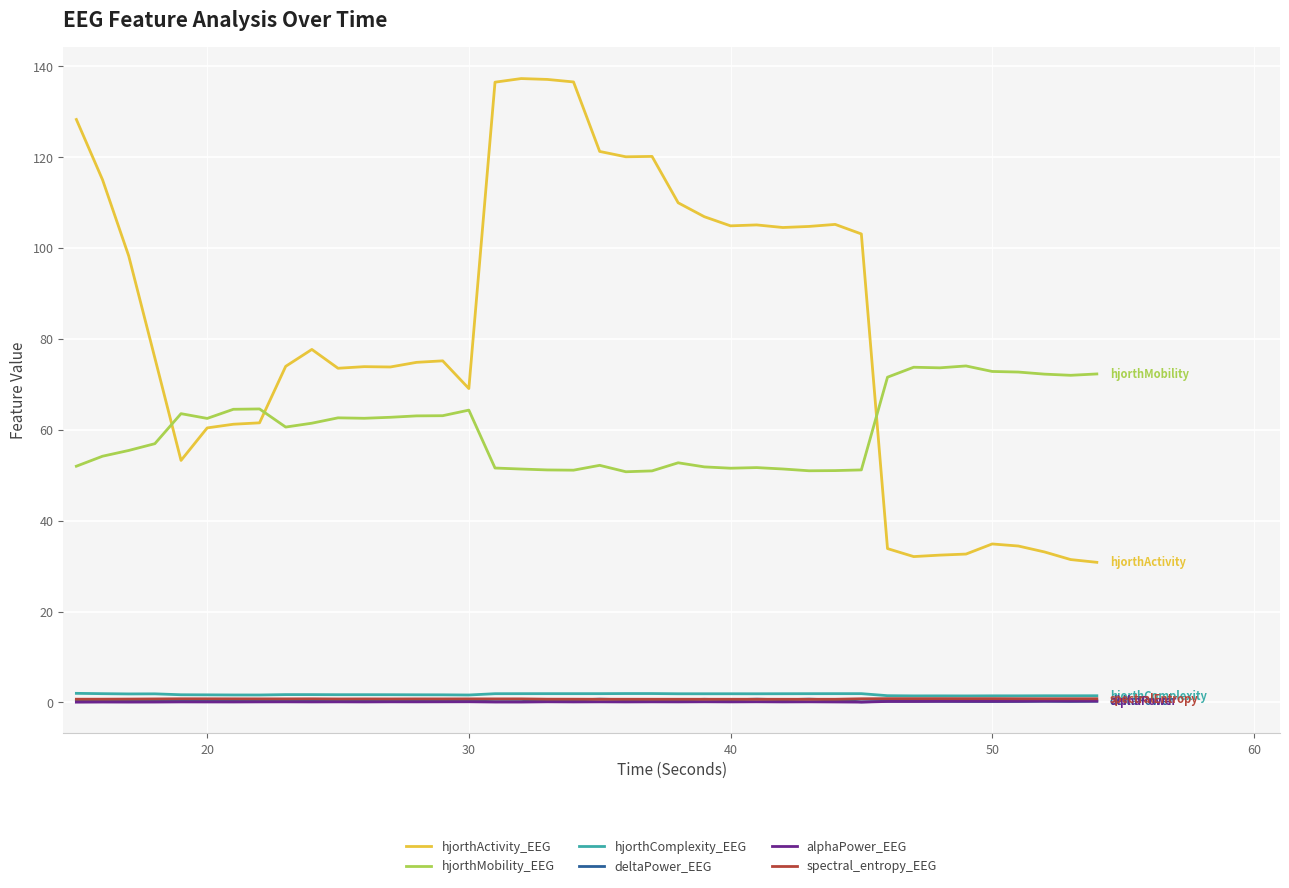

How many series are shown in this chart?

6